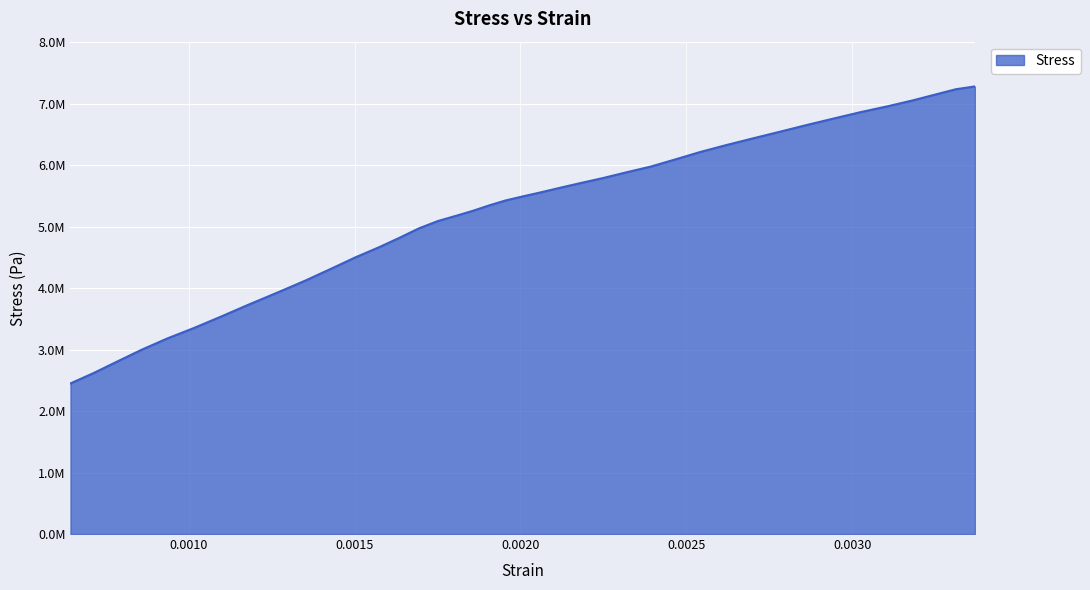

Is this an area chart (filled region under the line)?

Yes